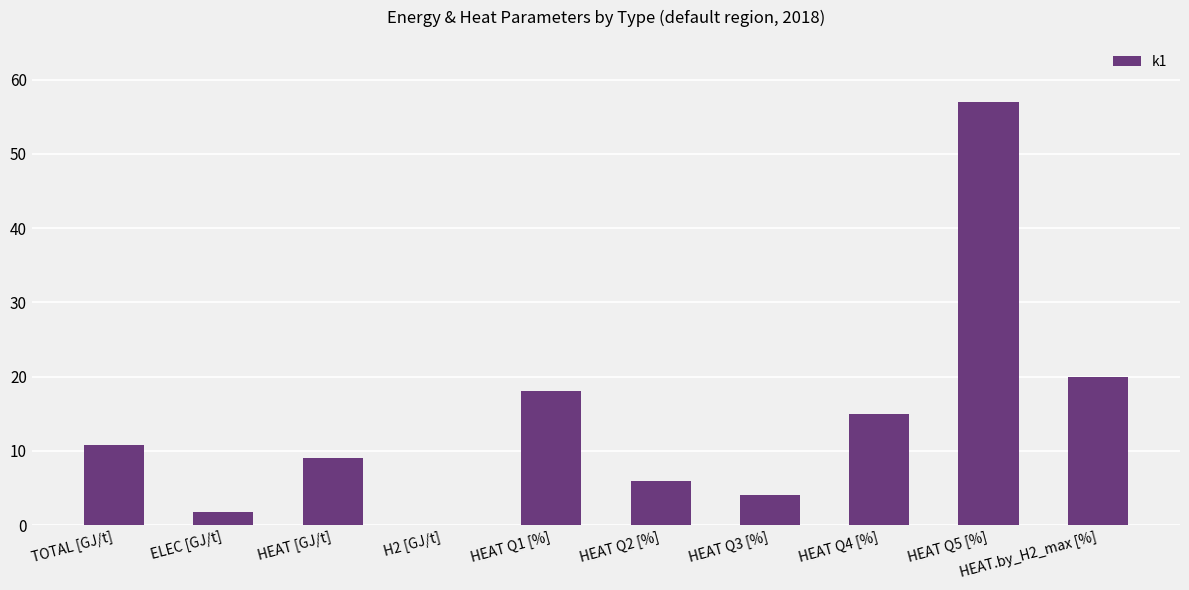

What is the sum of the values at ELEC [GJ/t] and H2 [GJ/t]?

1.8